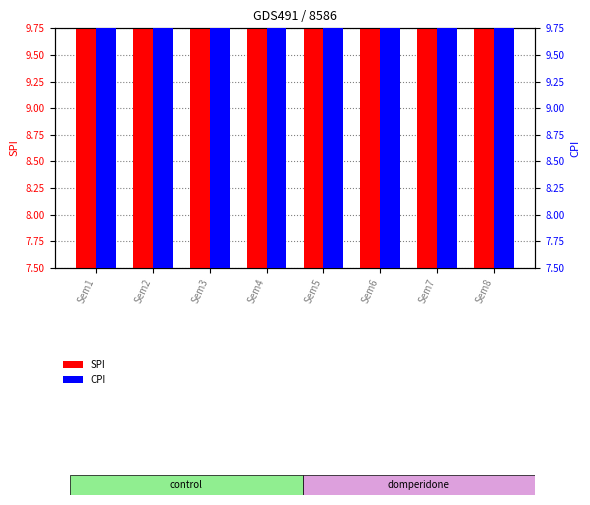

Count the number of categories in the chart.

8